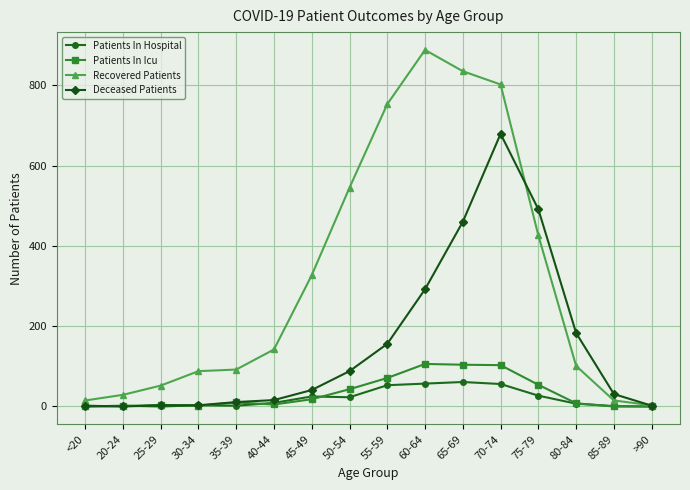

List the series in order of their peak value, highest first.

Recovered Patients, Deceased Patients, Patients In Icu, Patients In Hospital